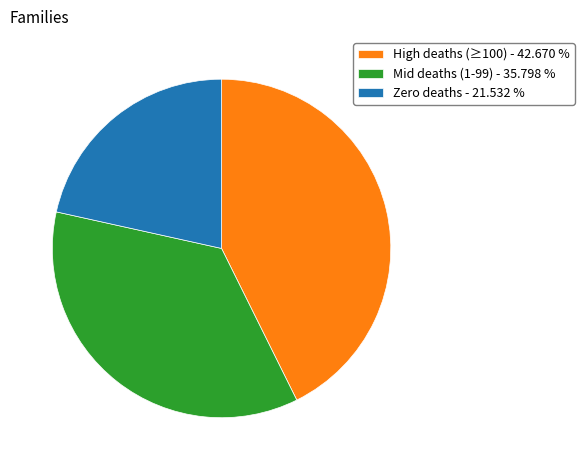

Rank the categories by value from lowest to highest.

Zero deaths - 21.532 %, Mid deaths (1-99) - 35.798 %, High deaths (≥100) - 42.670 %